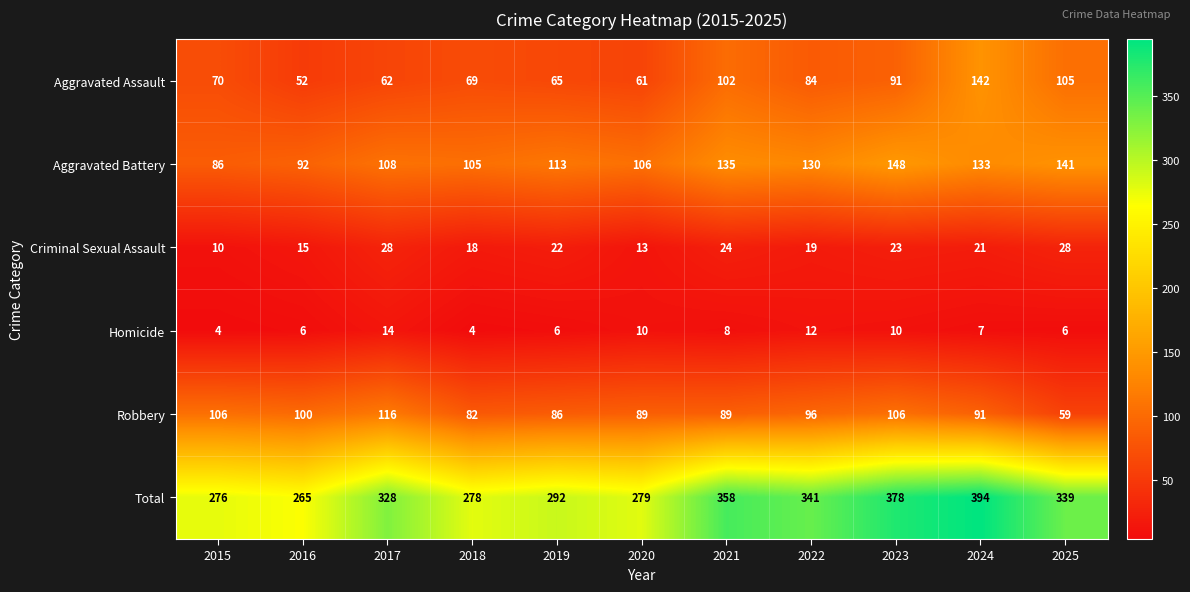

At 2022, list the series in order from smallest to largest.

Homicide, Criminal Sexual Assault, Aggravated Assault, Robbery, Aggravated Battery, Total